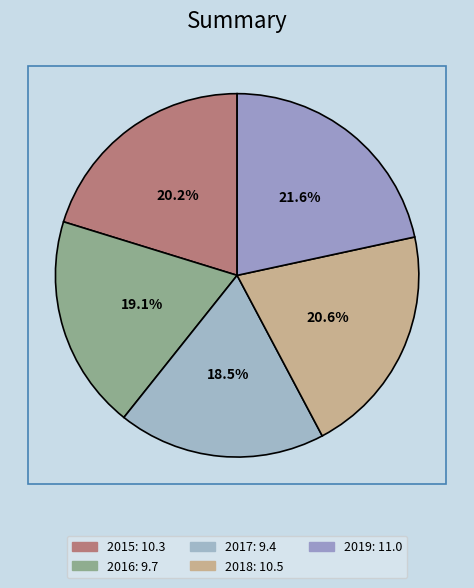

Rank the categories by value from lowest to highest.

2017, 2016, 2015, 2018, 2019